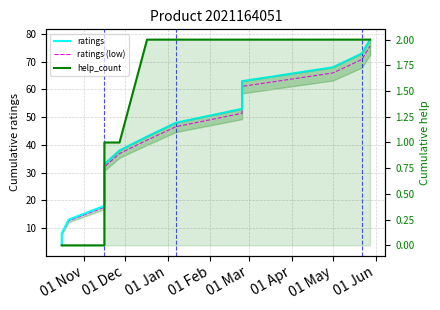

What are all the series names shown in the legend?

ratings, ratings (low), help_count